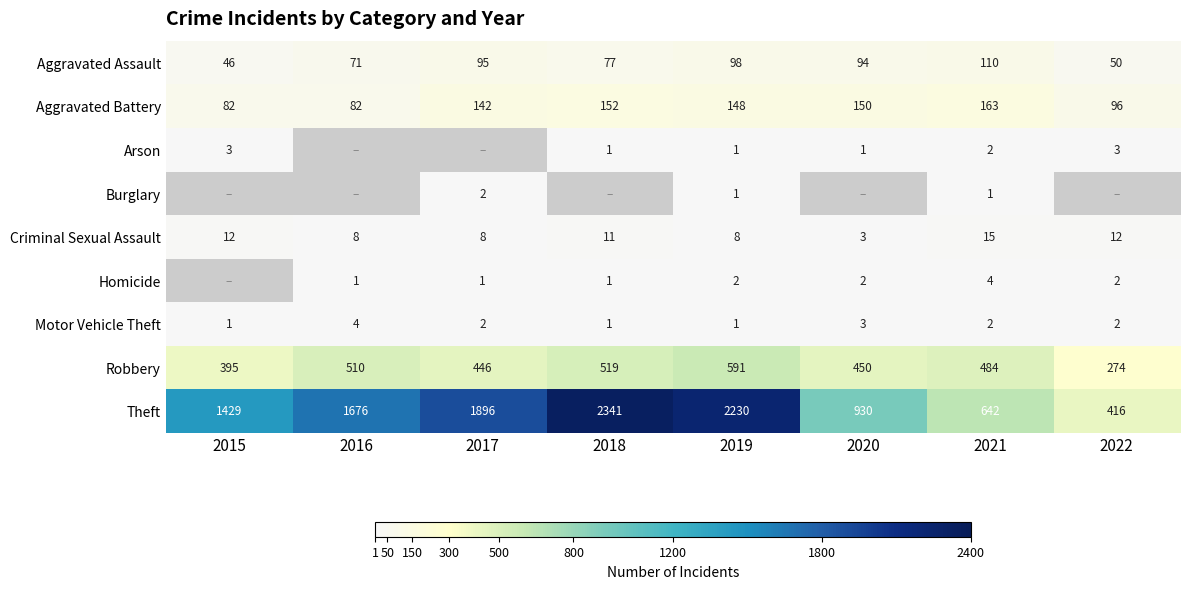

What is the smallest value displayed?

1.0